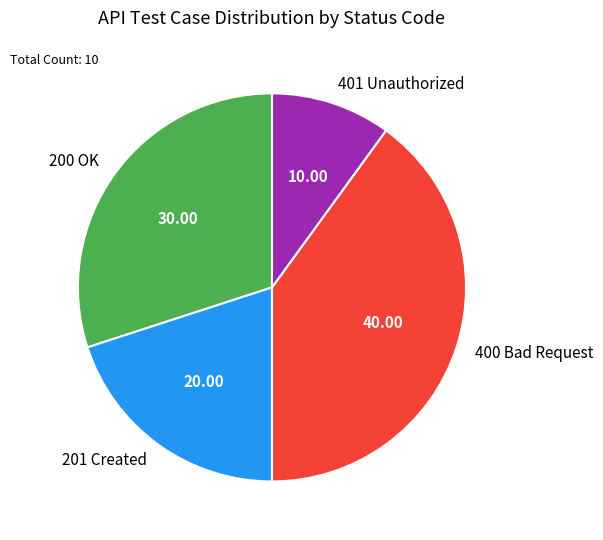

Rank the categories by value from highest to lowest.

400 Bad Request, 200 OK, 201 Created, 401 Unauthorized